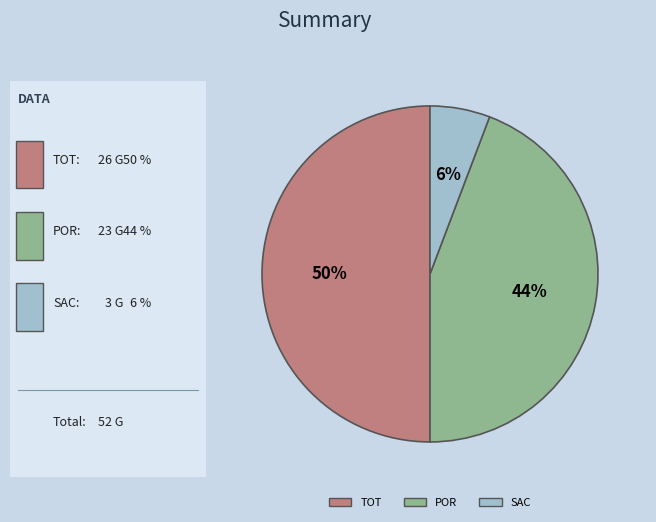

What is the ratio of the value at TOT to the value at POR?

1.1